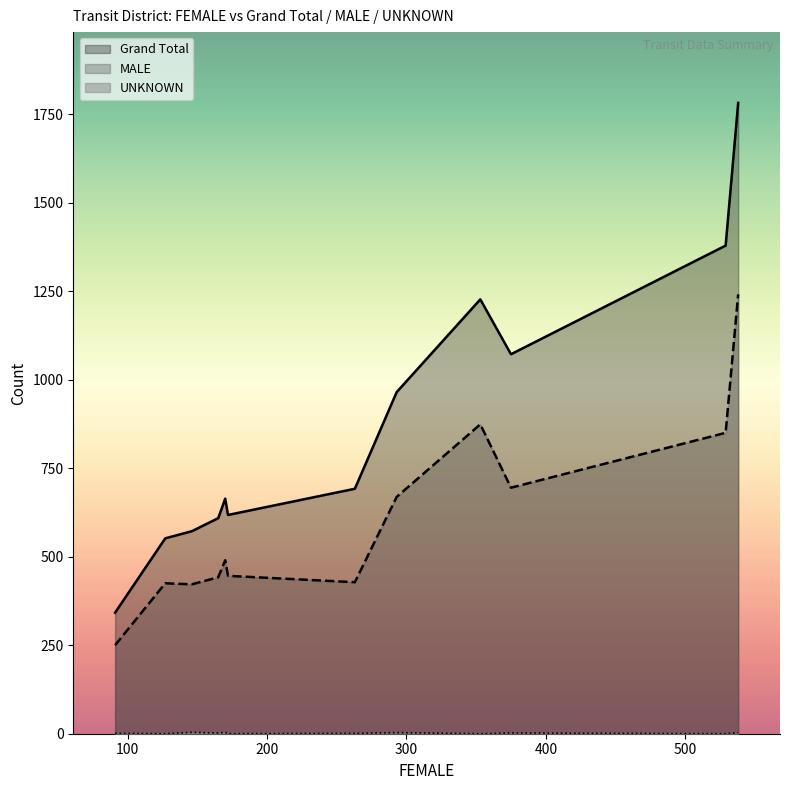

At how many categories does at least one series exceed 1584?

1